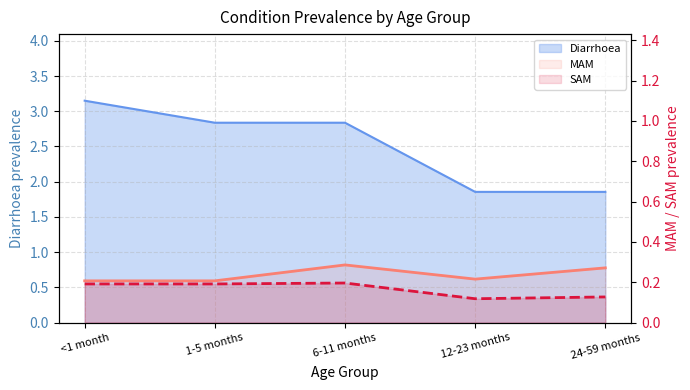

Which has a higher value, 6-11 months or 12-23 months?

6-11 months